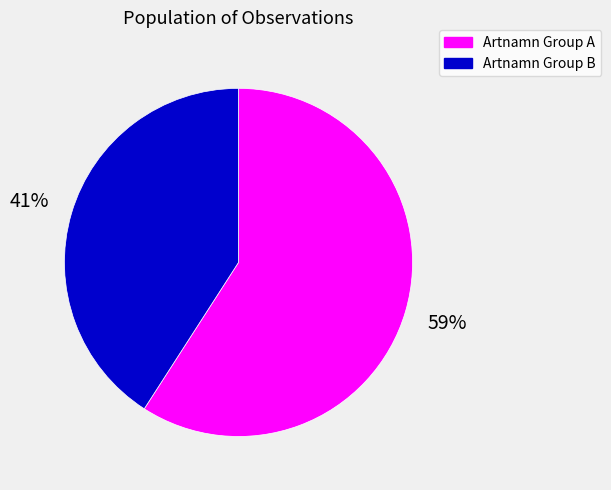

To the nearest percent, what is the average slice percentage?

50%